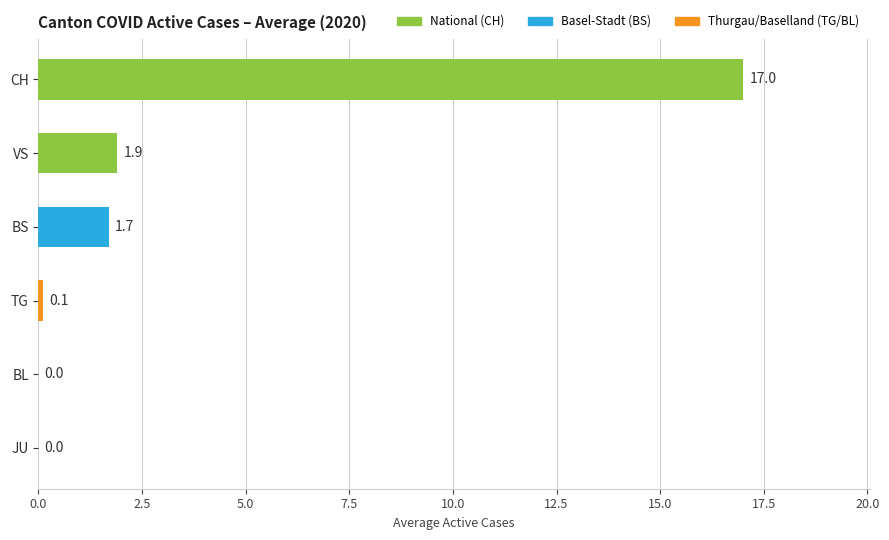

How many values are above zero?

4